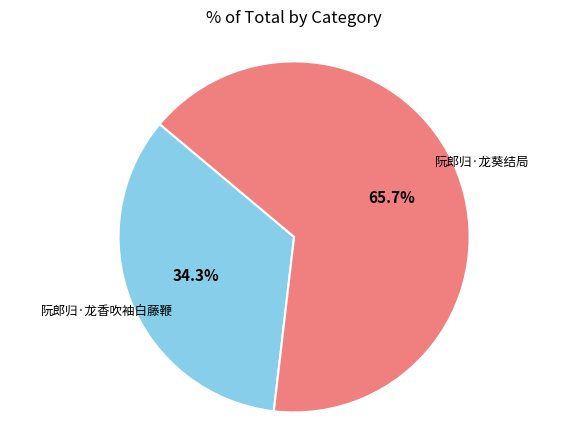

Is there any slice that represents more than half of the pie?

Yes